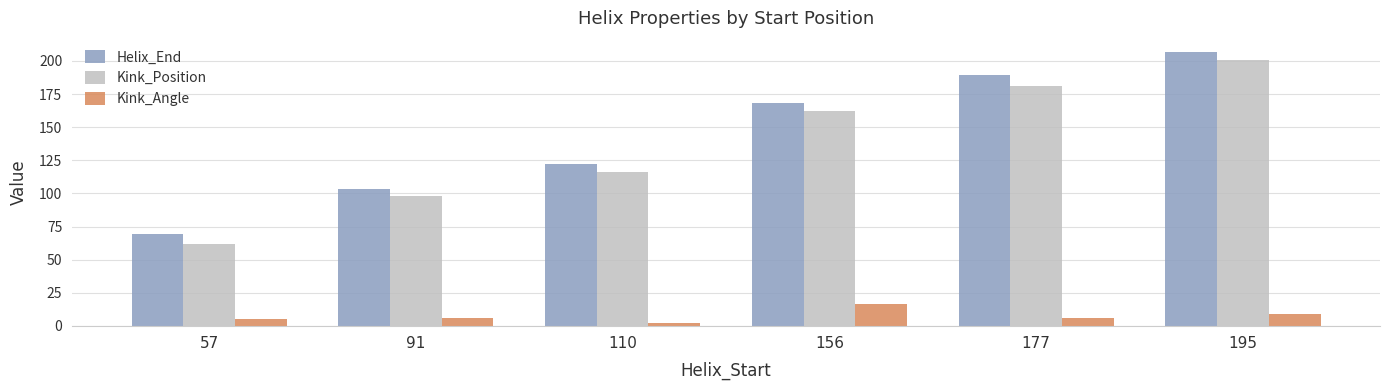

What are all the series names shown in the legend?

Helix_End, Kink_Position, Kink_Angle